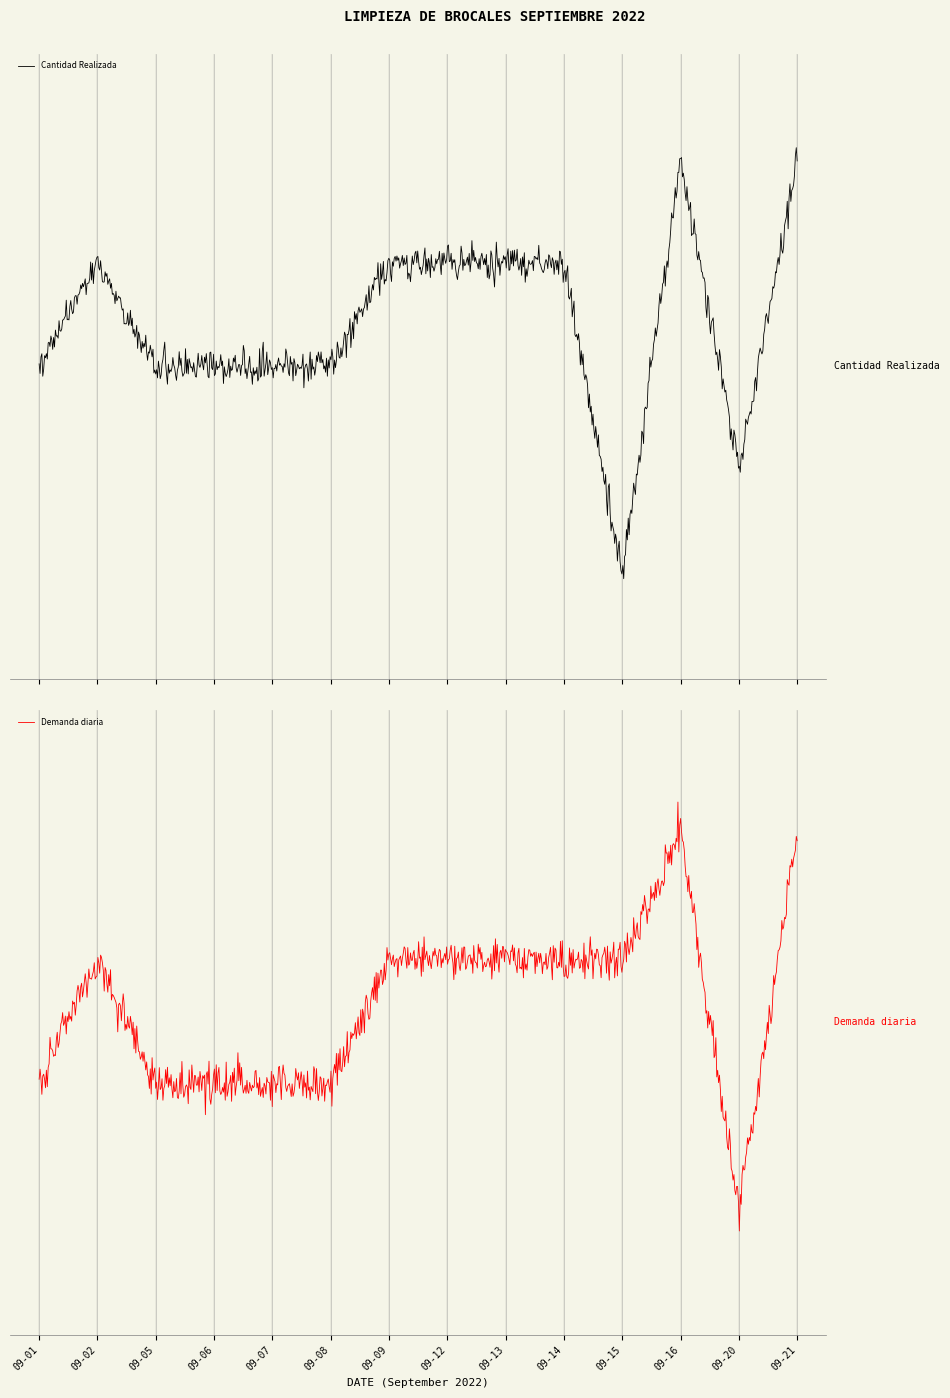

True or false: Demanda diaria and Cantidad Realizada intersect in this chart.

False